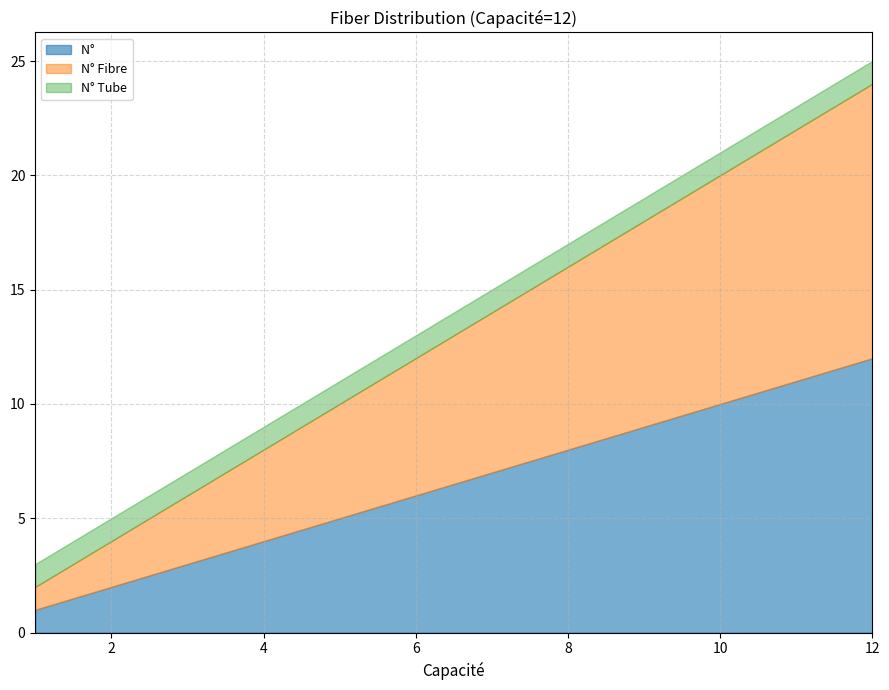

At how many categories does at least one series exceed 3?

9